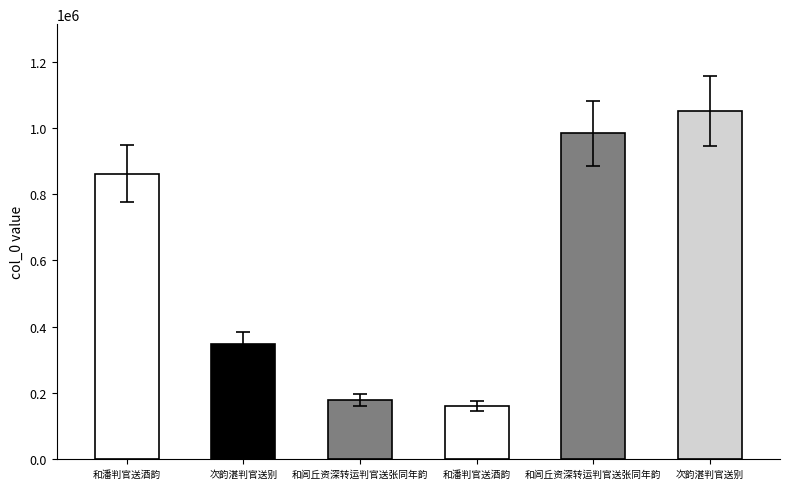

Rank the categories by value from lowest to highest.

和潘判官送酒韵, 和闾丘资深转运判官送张同年韵, 次韵湛判官送别, 和潘判官送酒韵, 和闾丘资深转运判官送张同年韵, 次韵湛判官送别